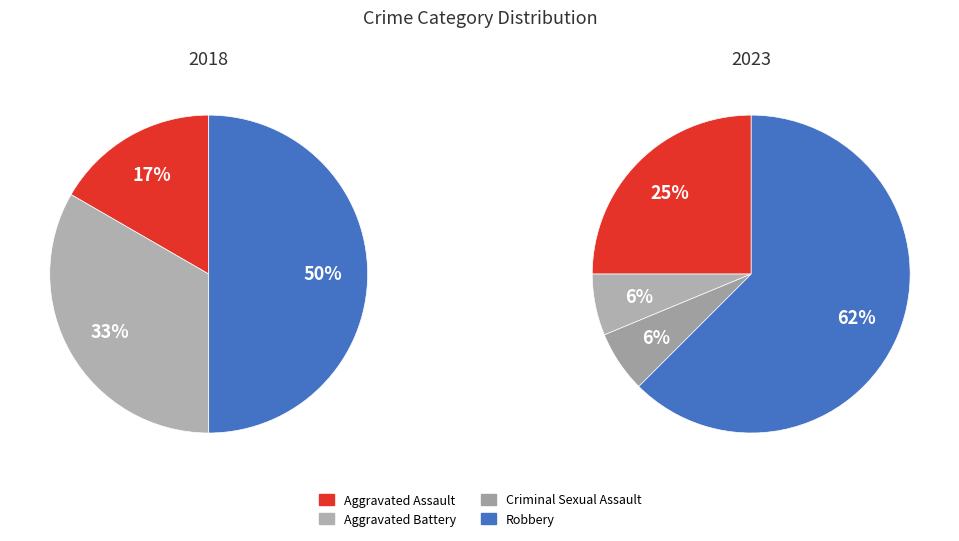

Does values_2023 account for over 50% of the chart?

No